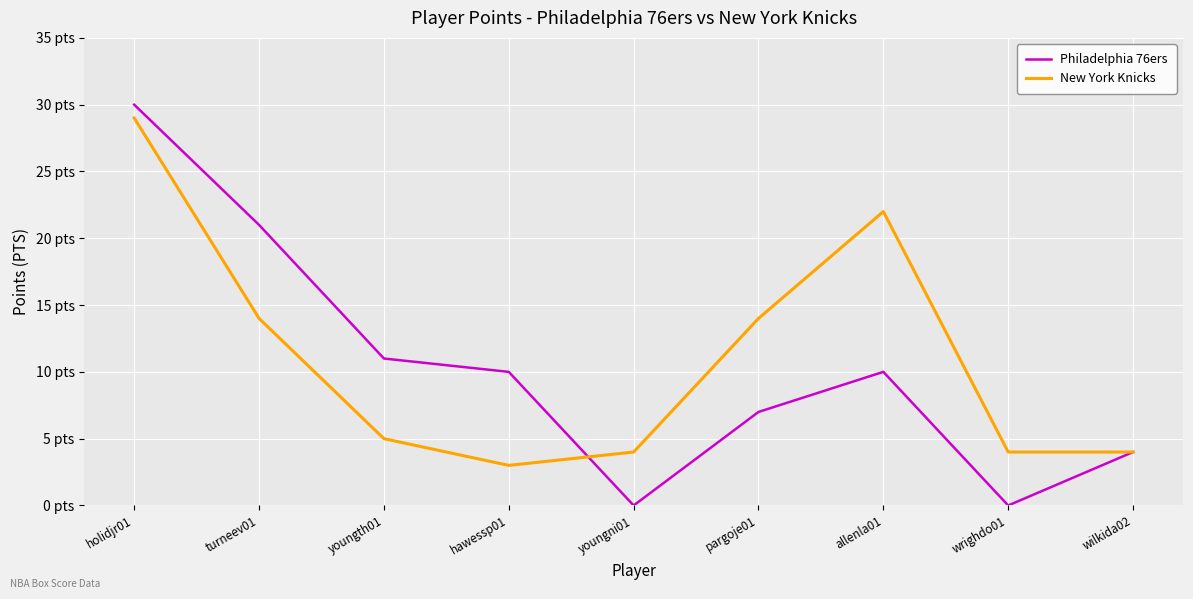

What is the label of the 9th point from the left?

wilkida02